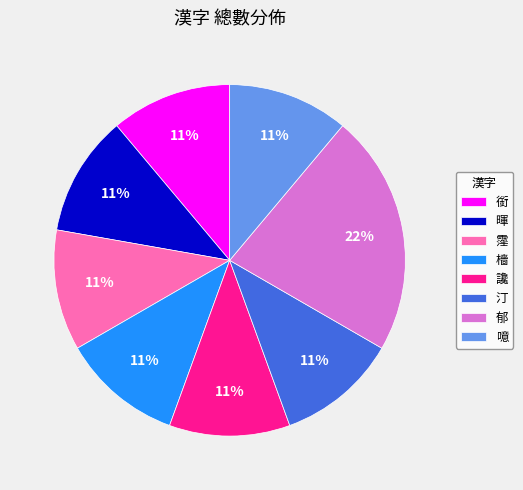

Count the number of slices in the pie.

8